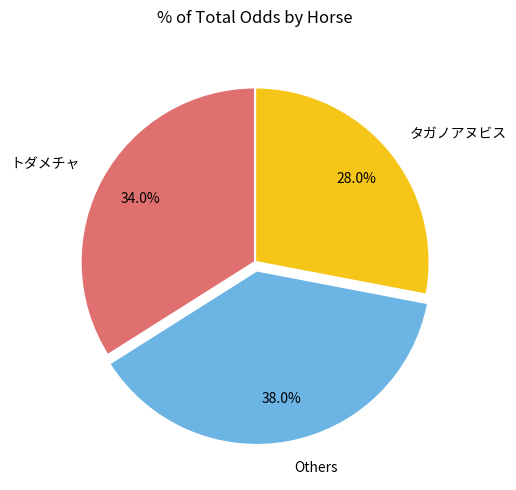

The トダメチャ slice represents 26% of the pie. True or false?

False